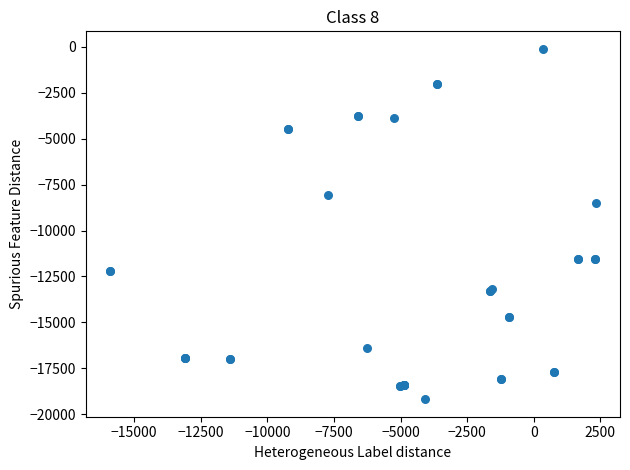

What Y value in the scatter plot is closest to -9646?

-8522